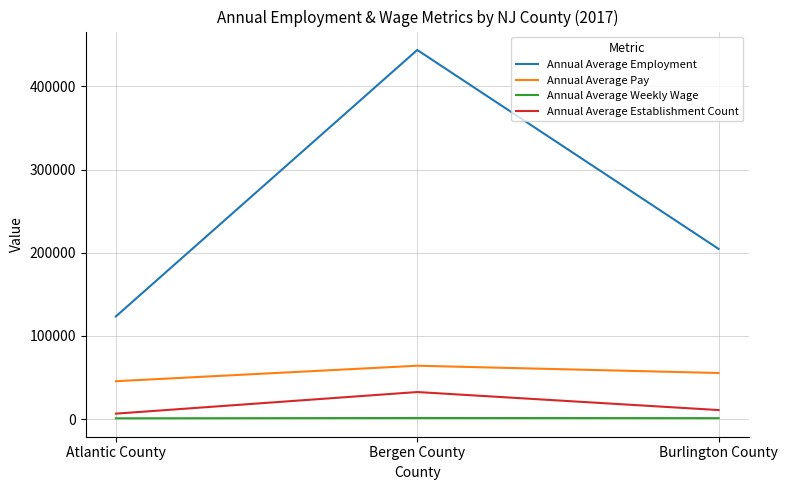

What is the lowest value of the Annual Average Weekly Wage series?

875